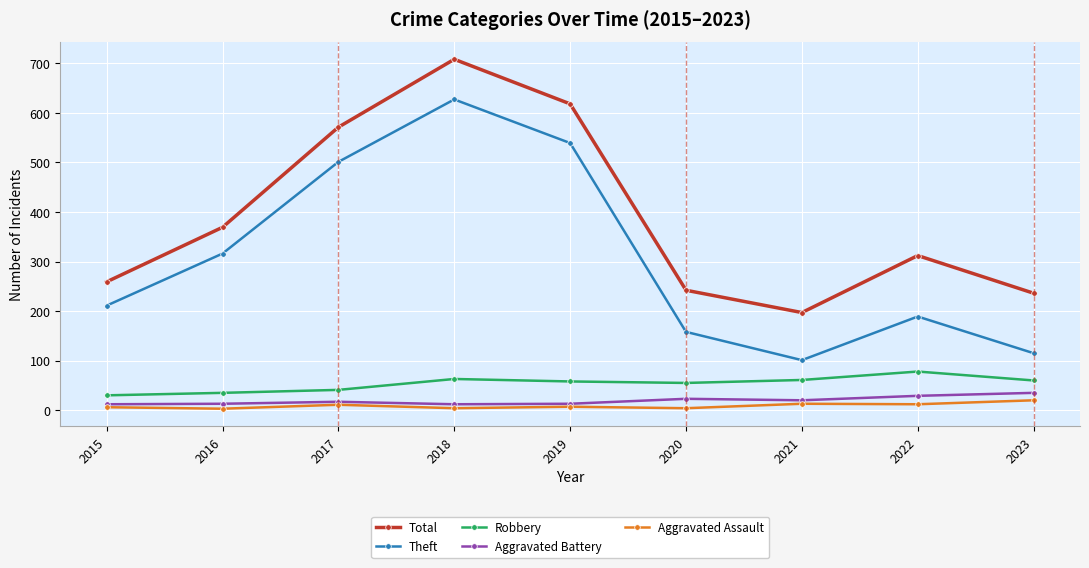

Which series changed the most between 2020 and 2021?

Theft